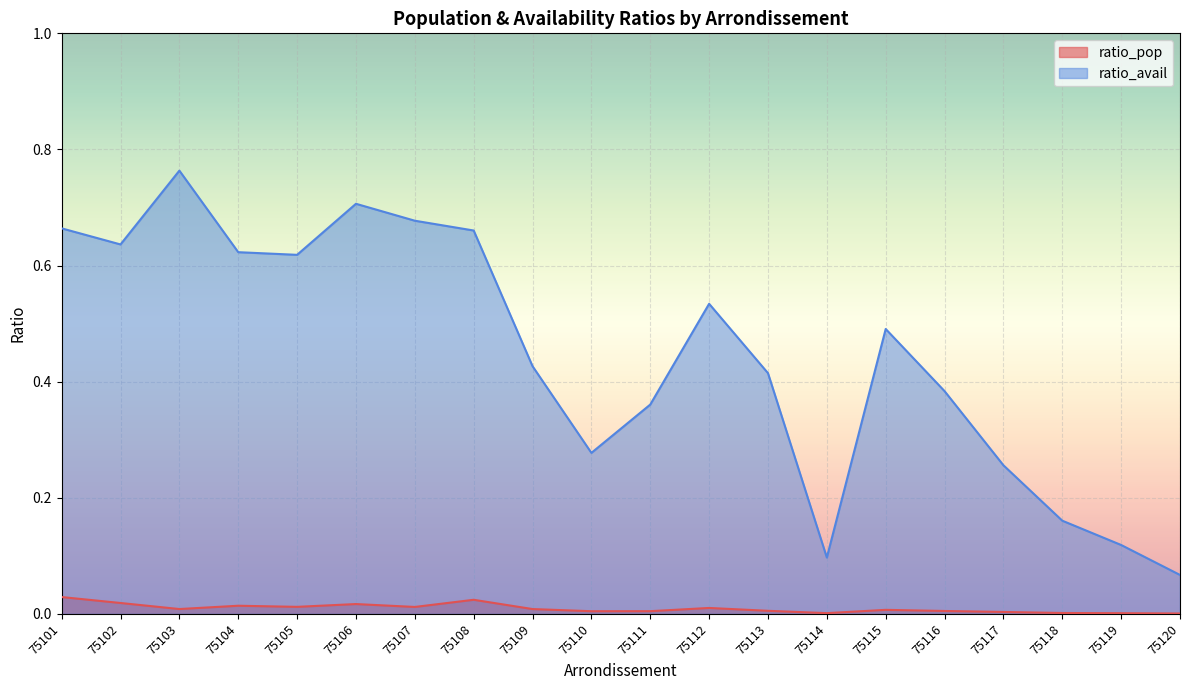

True or false: ratio_avail and ratio_pop cross at least once.

False